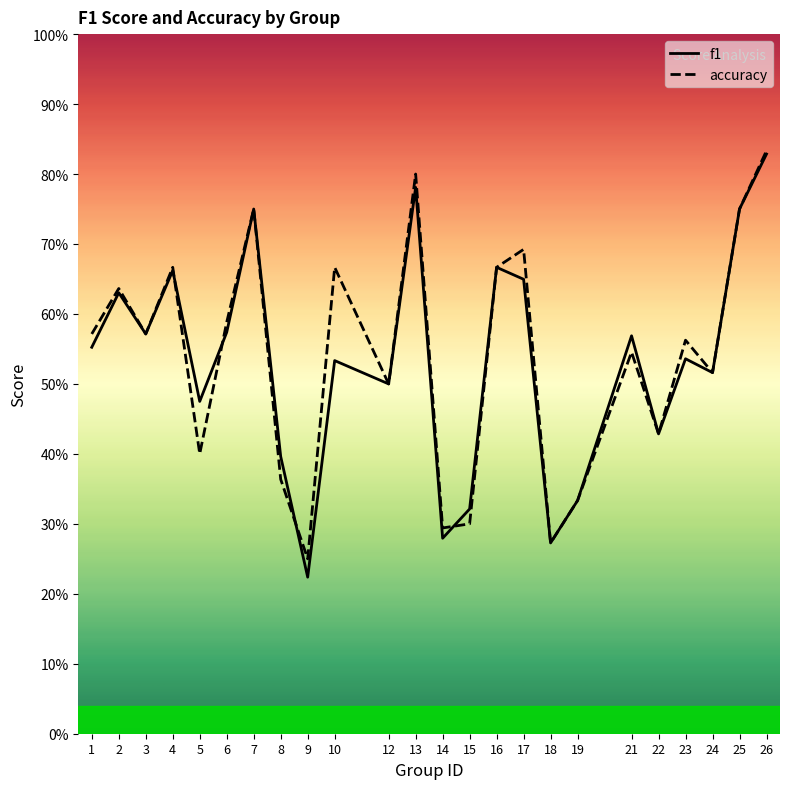

How many intersections are there between f1 and accuracy?

4